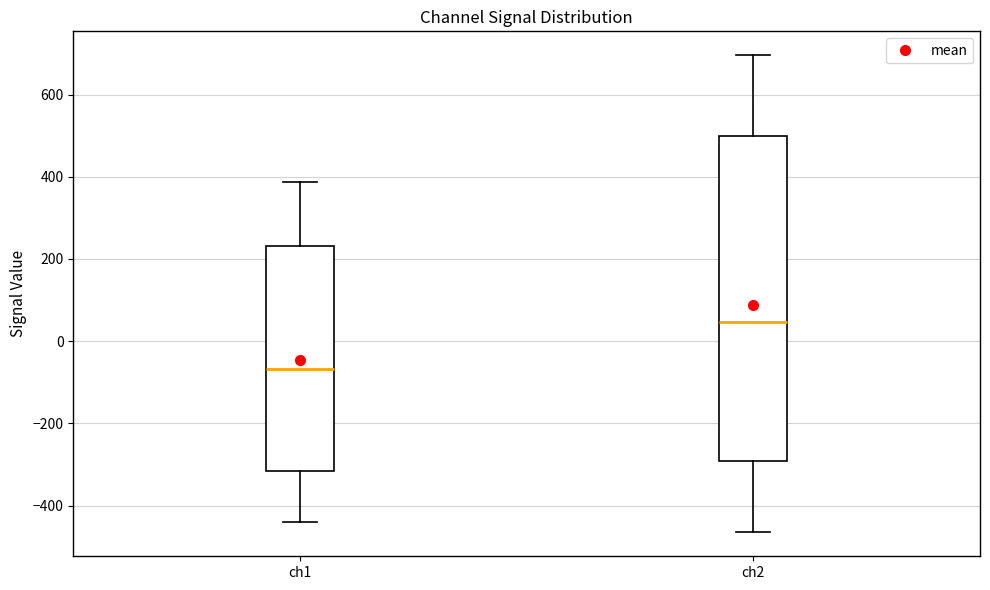

Reading left to right, read every box against the y-axis: the position of its median line, the range the box covers, and the ends of its whiskers. The values are not printed on the chart, so give them approximately, as read against the axis.

ch1: median -60, box -320 to 240, whiskers -440 to 380
ch2: median 40, box -300 to 500, whiskers -460 to 700